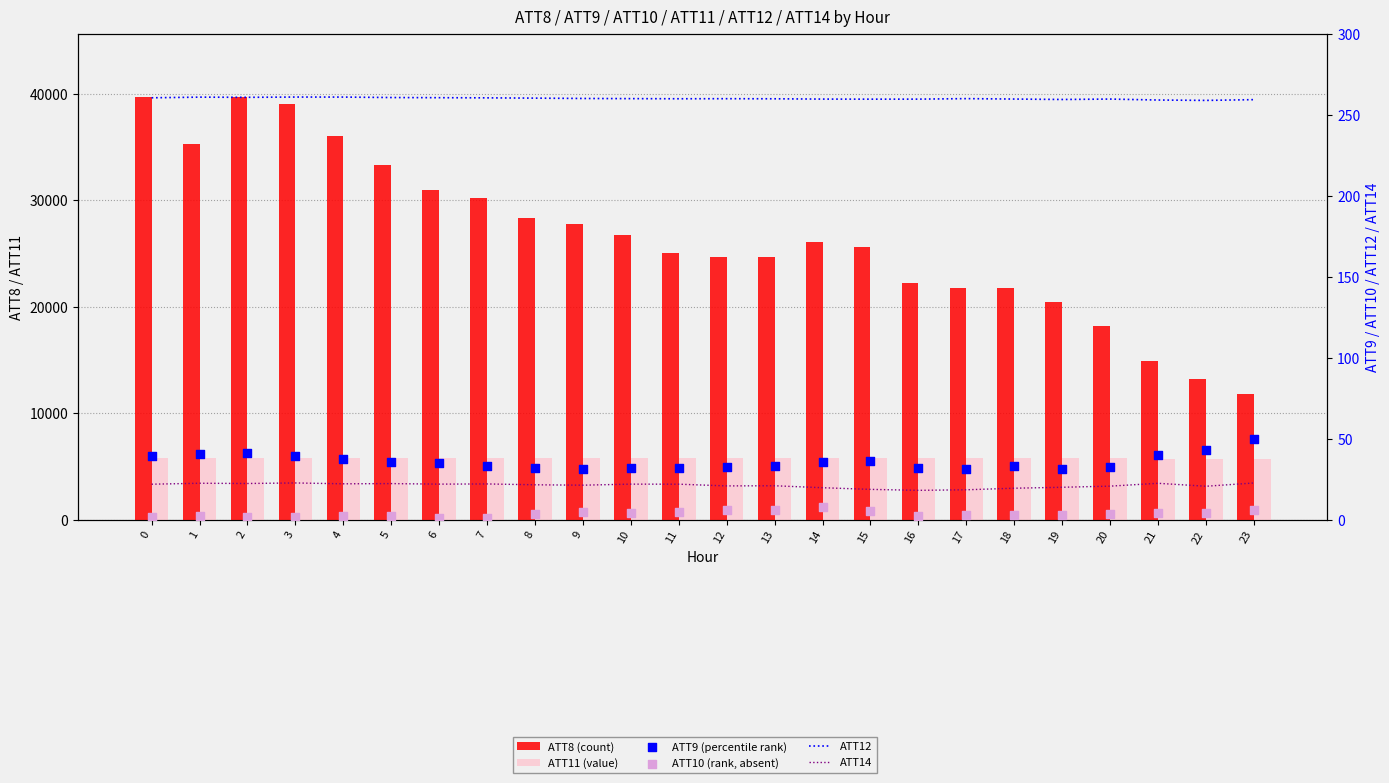

Is the value of ATT14 at 22 greater than the value of ATT9 at 12?

No